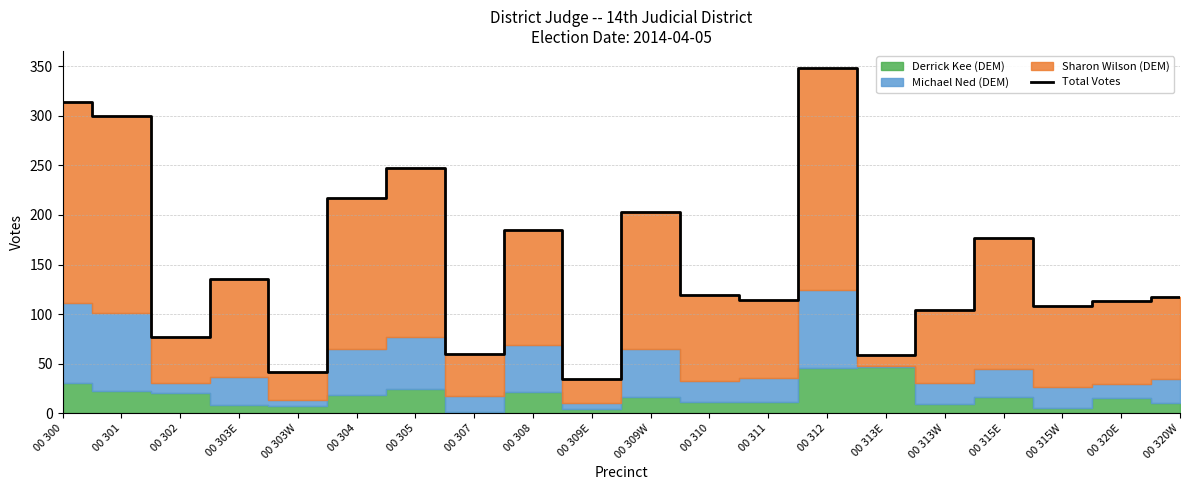

How many lines are shown in the chart?

1